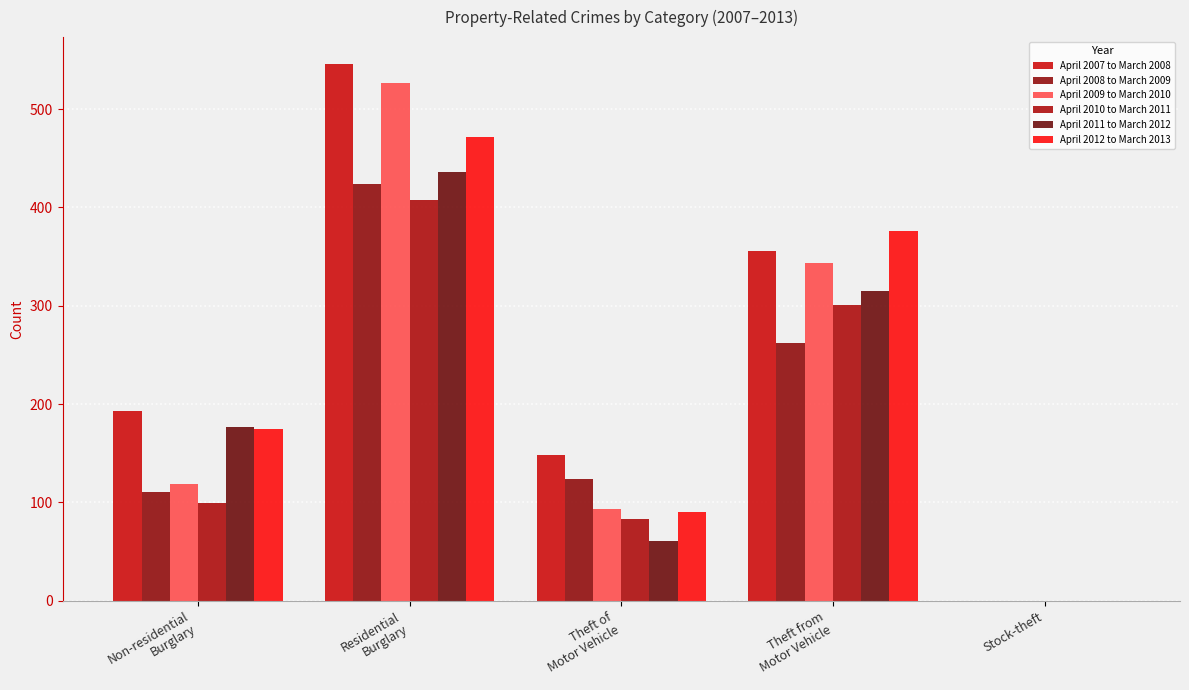

At which label does April 2009 to March 2010 reach its peak?

Residential
Burglary